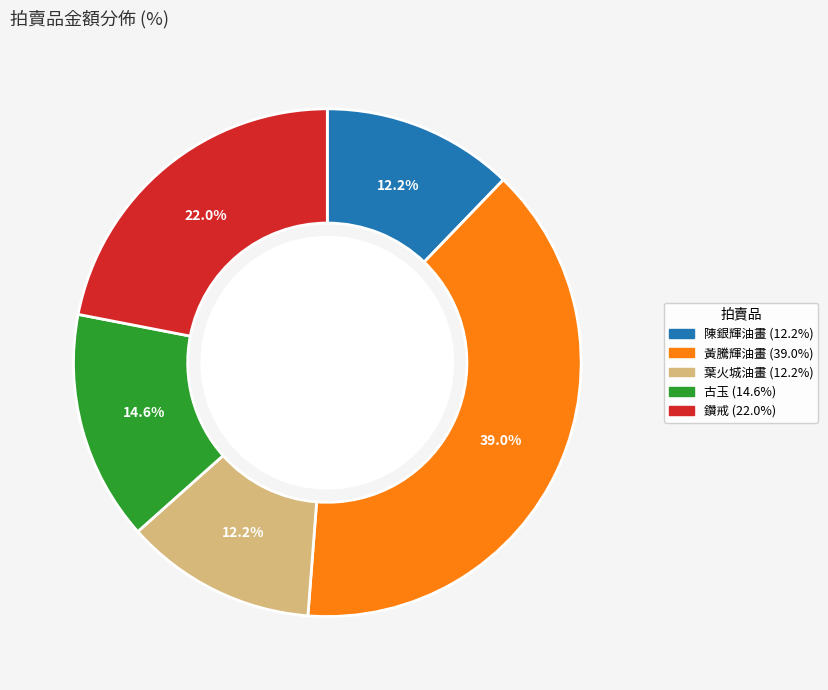

What portion of the pie excludes 古玉?

85.4%